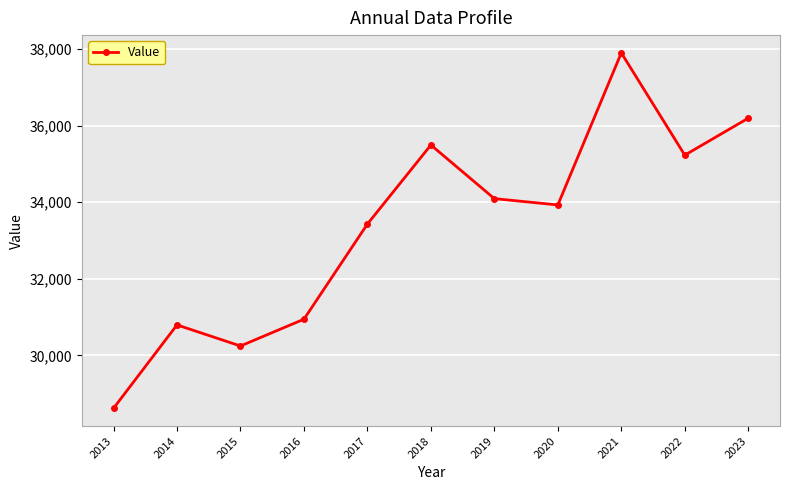

Which label corresponds to the largest value in the chart?

2021